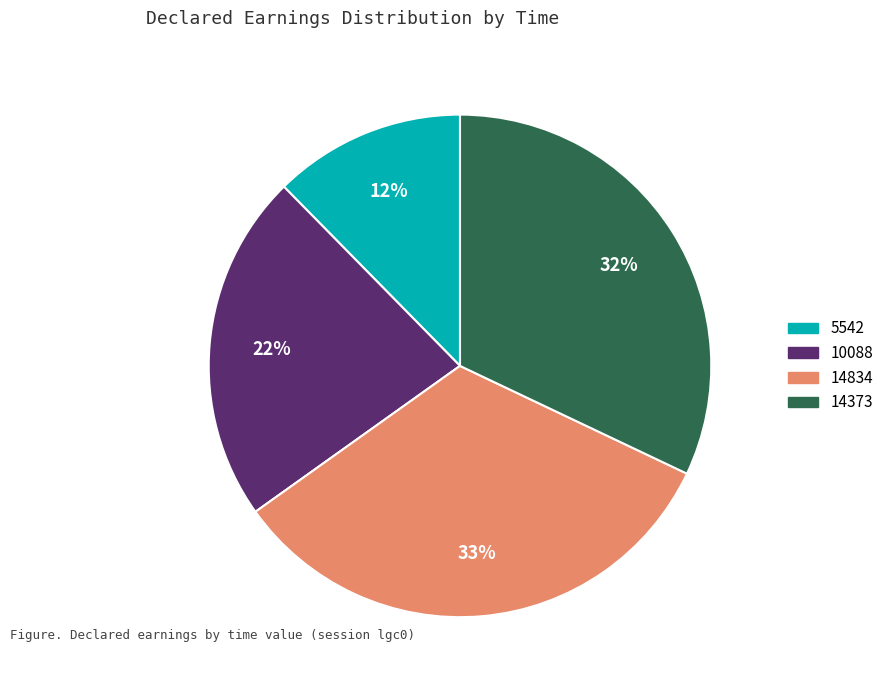

Is the sum of 14834 and 14373 greater than half?

Yes